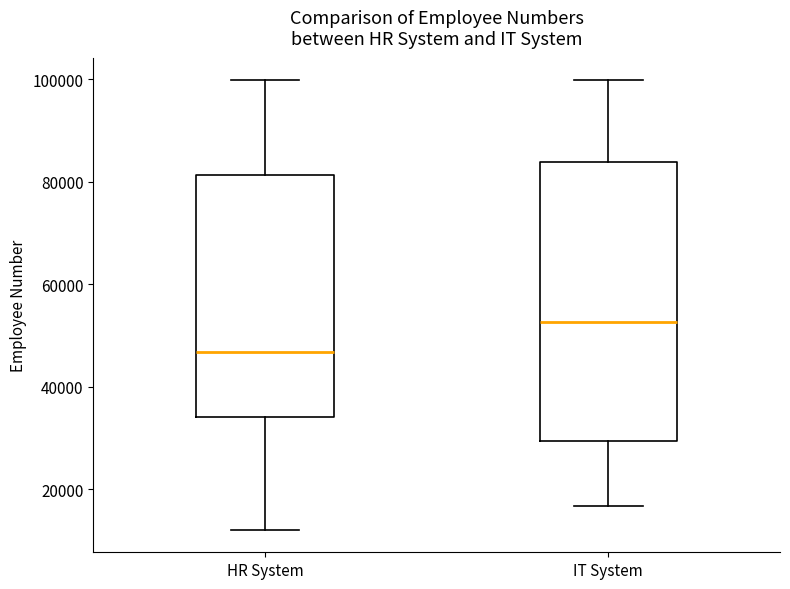

Reading left to right, read every box against the y-axis: the position of its median line, the range the box covers, and the ends of its whiskers. The values are not printed on the chart, so give them approximately, as read against the axis.

HR System: median 46000, box 34000 to 82000, whiskers 12000 to 100000
IT System: median 52000, box 30000 to 84000, whiskers 16000 to 100000